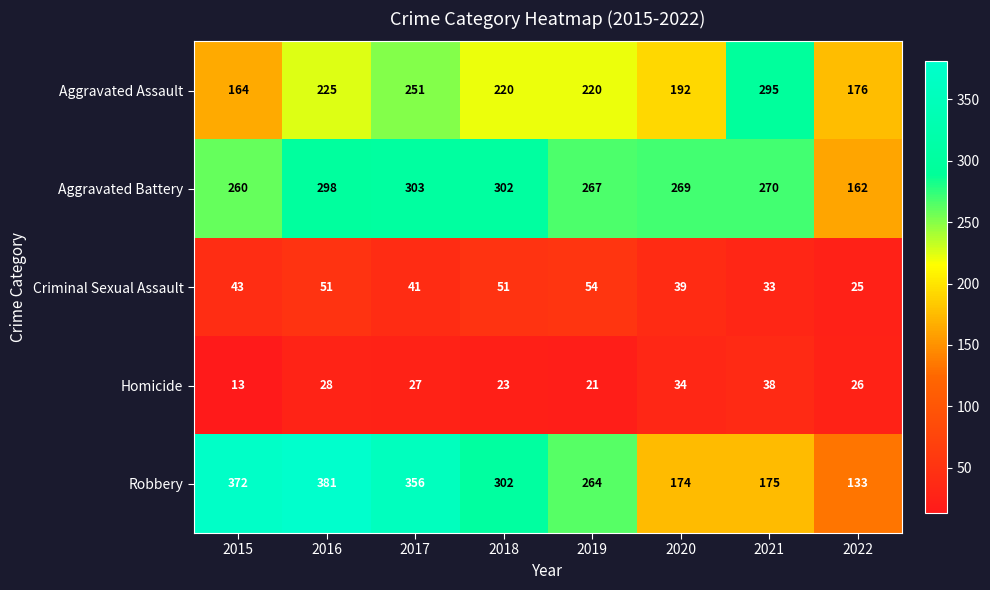

What is the difference between the maximum and minimum values in the Aggravated Battery series?

141